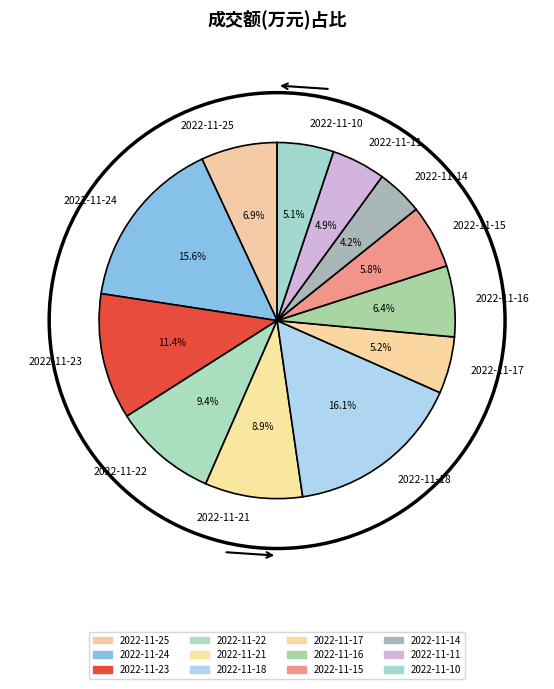

Does any single category account for the majority?

No